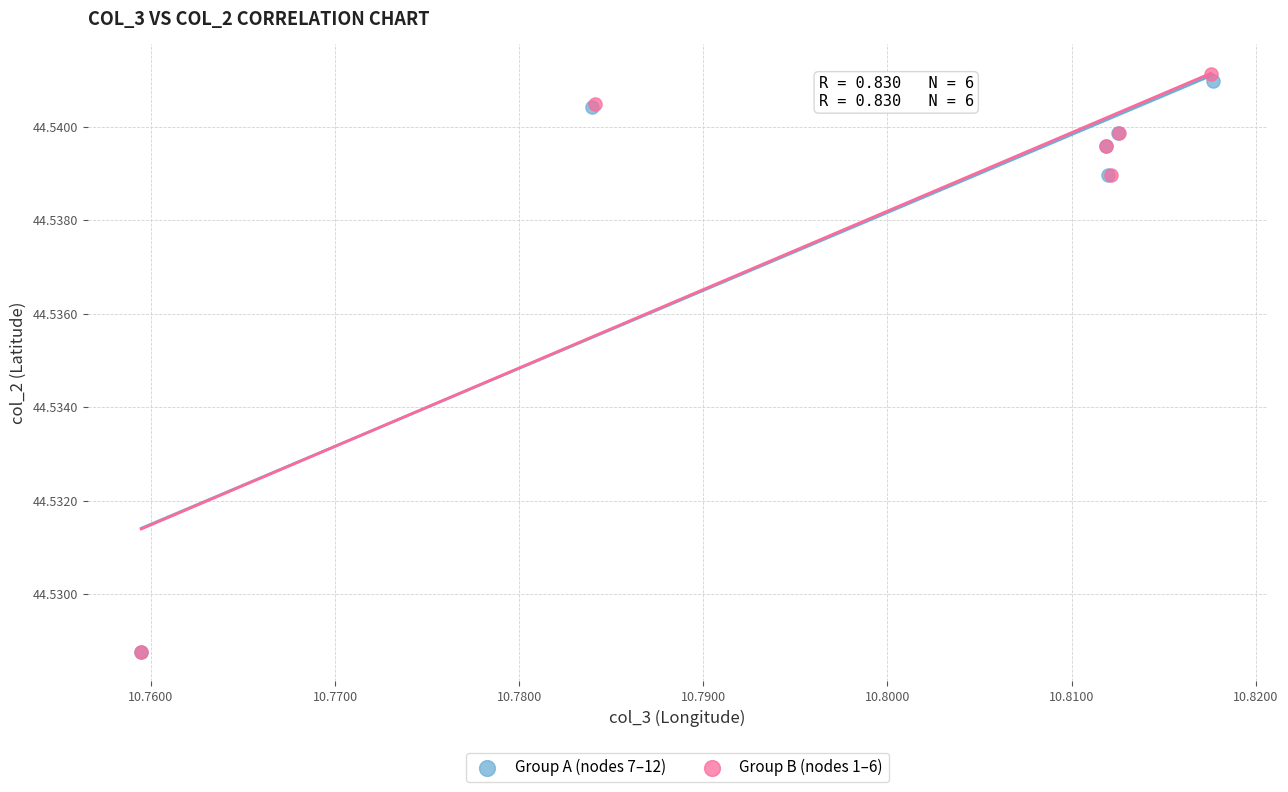

What are all the series names shown in the legend?

Group A (nodes 7–12), Group B (nodes 1–6)